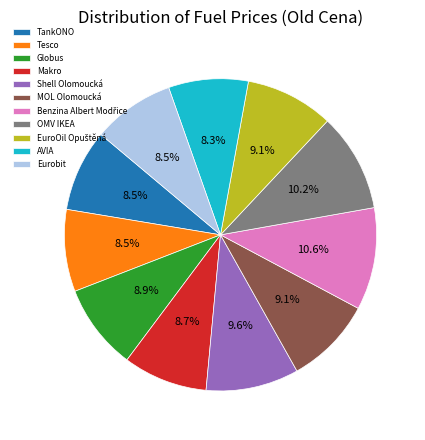

Is it true that TankONO is 17% of the pie?

False